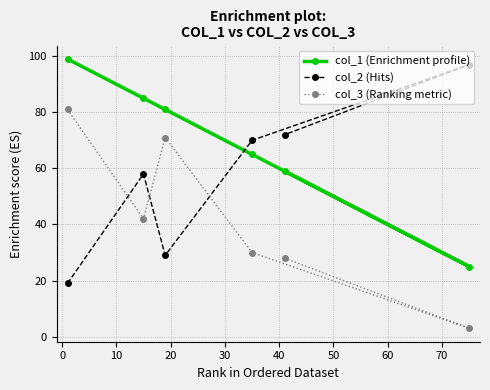

What is the value of the col_1 point at the 2nd from the left?

85